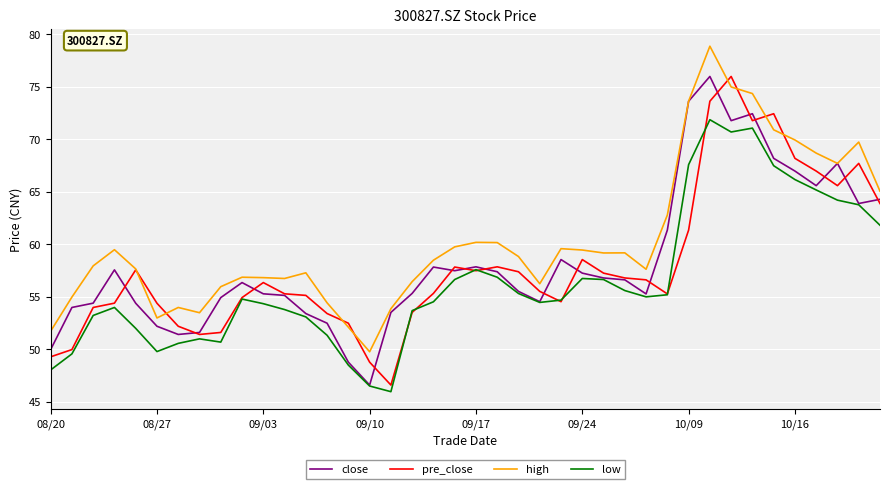

What is the maximum value for pre_close?

76.0